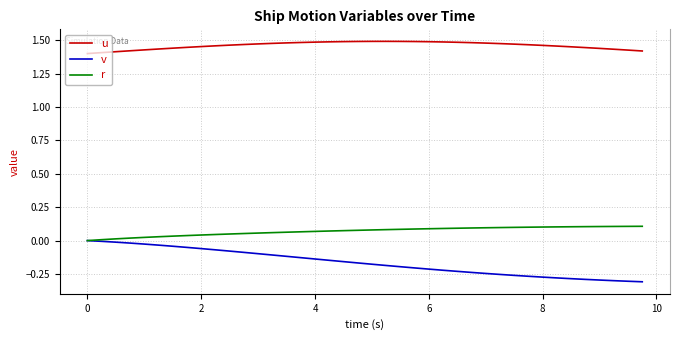

How many distinct data groups are displayed?

3